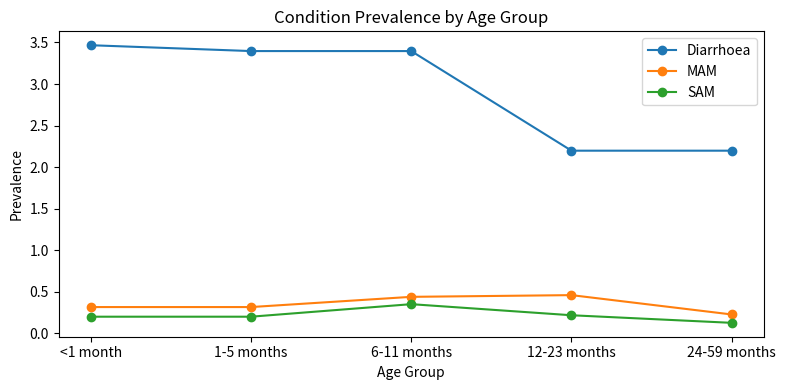

What is the difference between the SAM values at <1 month and 6-11 months?

0.2